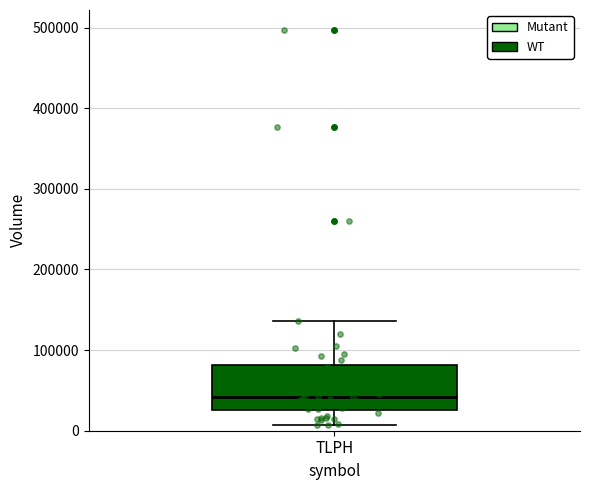

Read this box plot against the y-axis: the position of the median line, the range covered by the box, and the ends of both whiskers. The values are not printed on the chart, so give them approximately, as read against the axis.

median 40000, box 30000 to 80000, whiskers 10000 to 140000